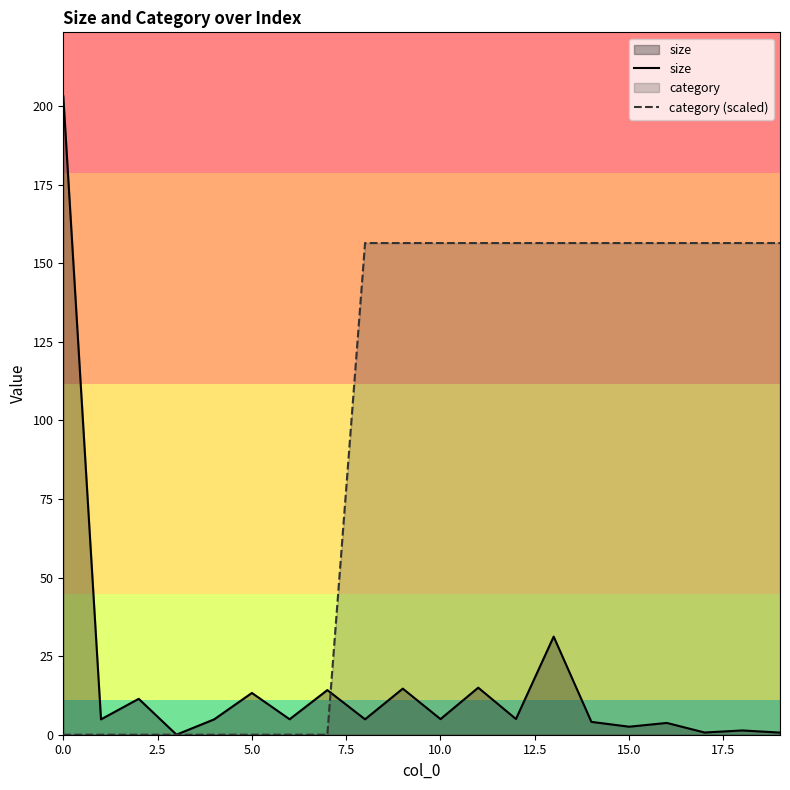

What are all the series names shown in the legend?

size, category (scaled)